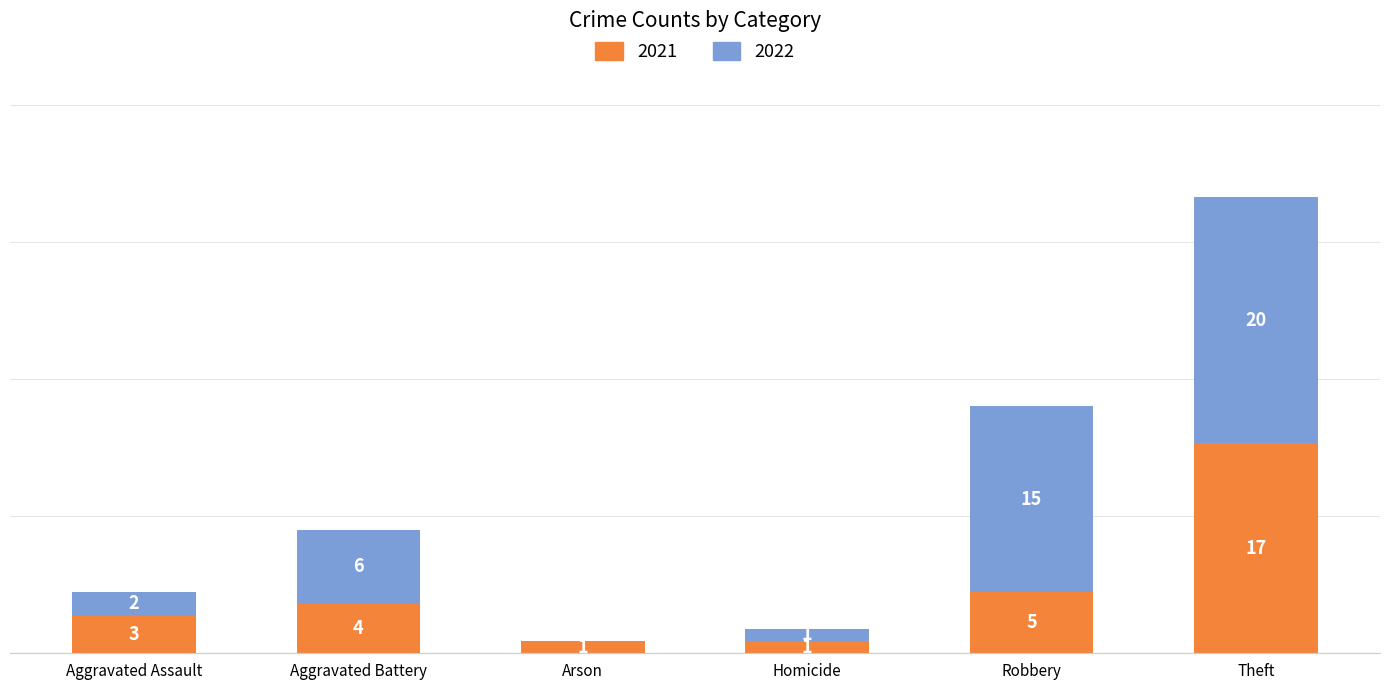

At which category is the sum across all series the highest?

Theft